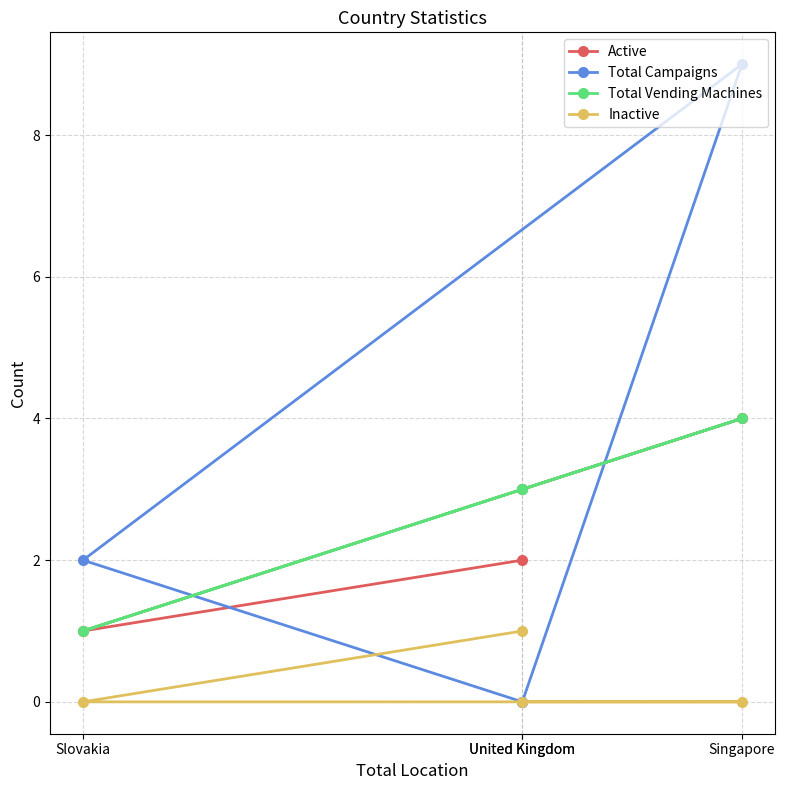

At which label does Active reach its minimum?

Slovakia